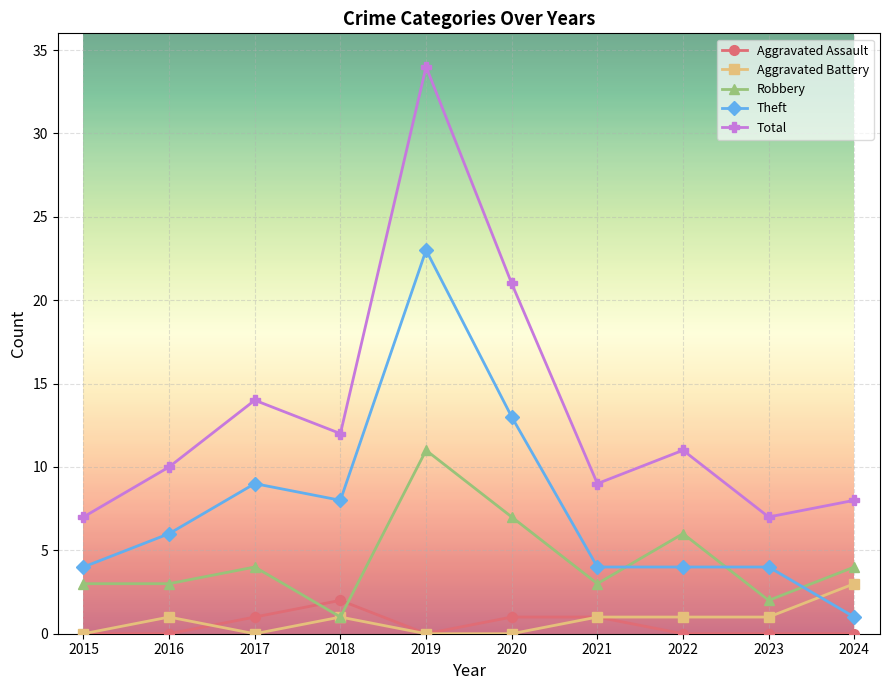

Between 2018 and 2020, which series saw the biggest shift?

Total